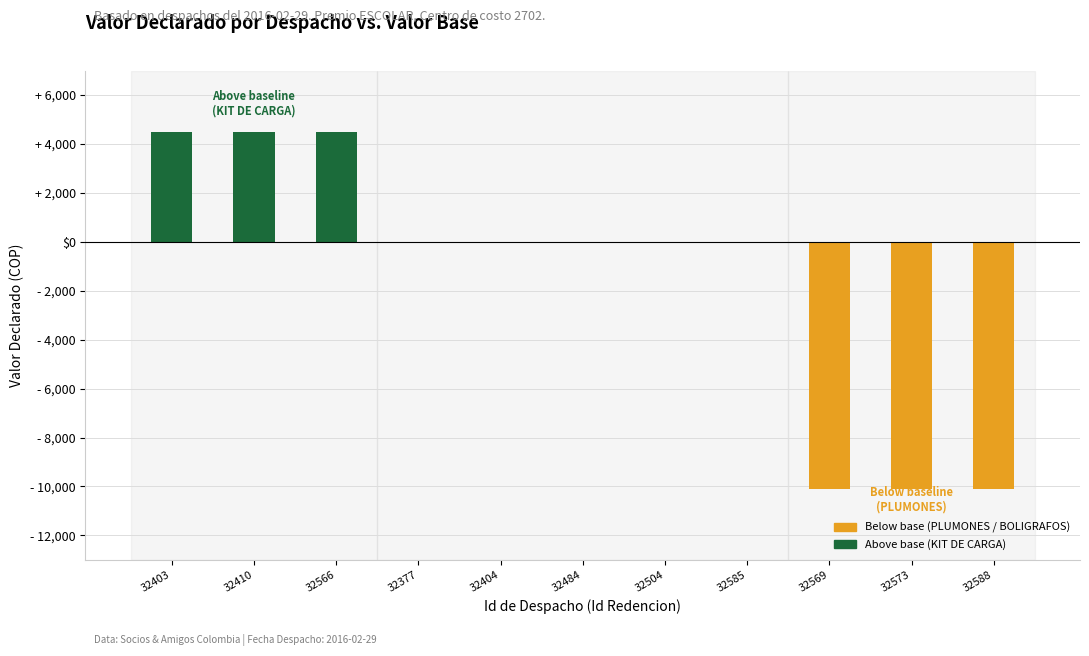

Rank the categories by value from lowest to highest.

32569, 32573, 32588, 32377, 32404, 32484, 32504, 32585, 32403, 32410, 32566